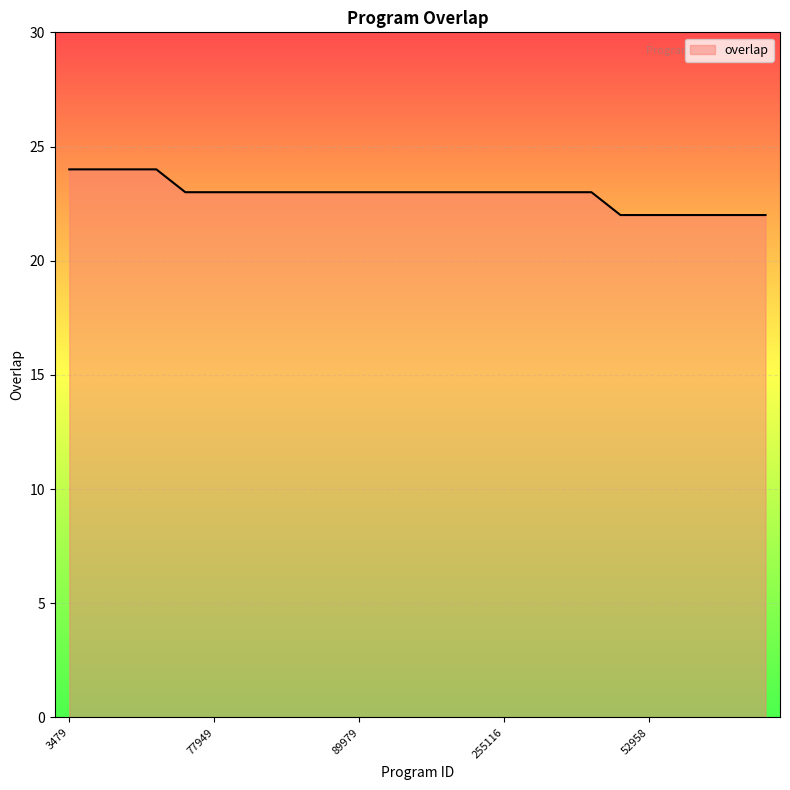

What is the maximum value shown in the chart?

24